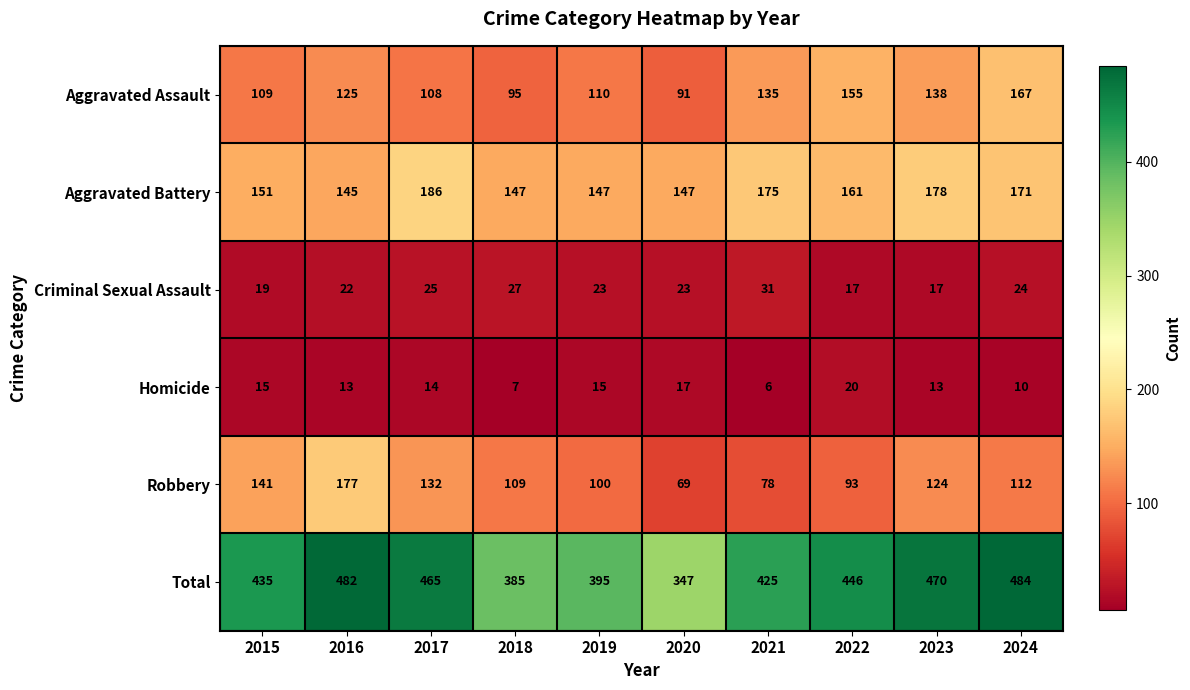

What is the difference between the maximum and minimum values in the Criminal Sexual Assault series?

14